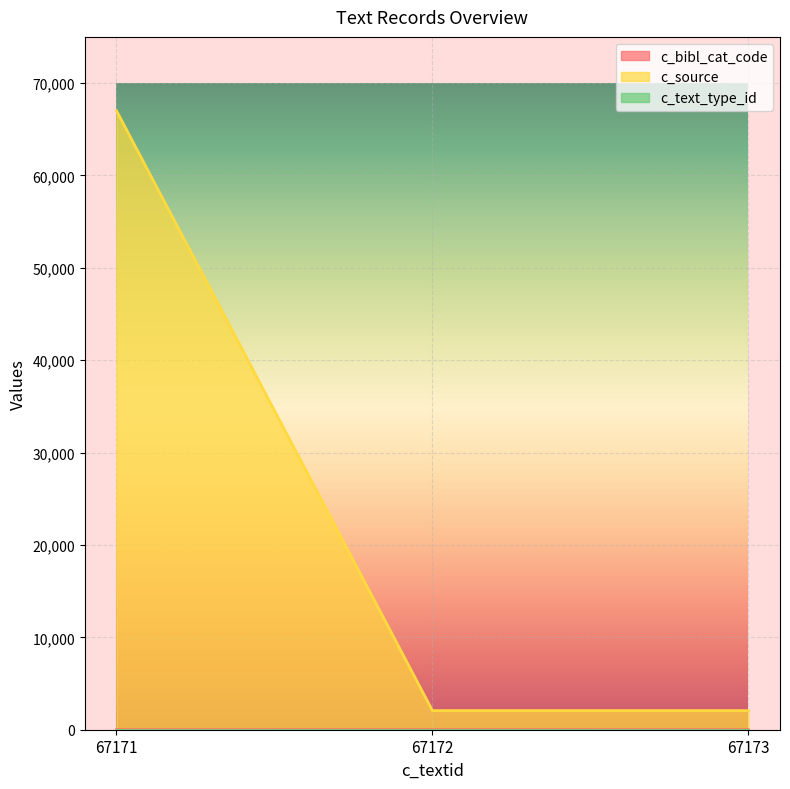

Which category has the highest value in the c_source series?

67171